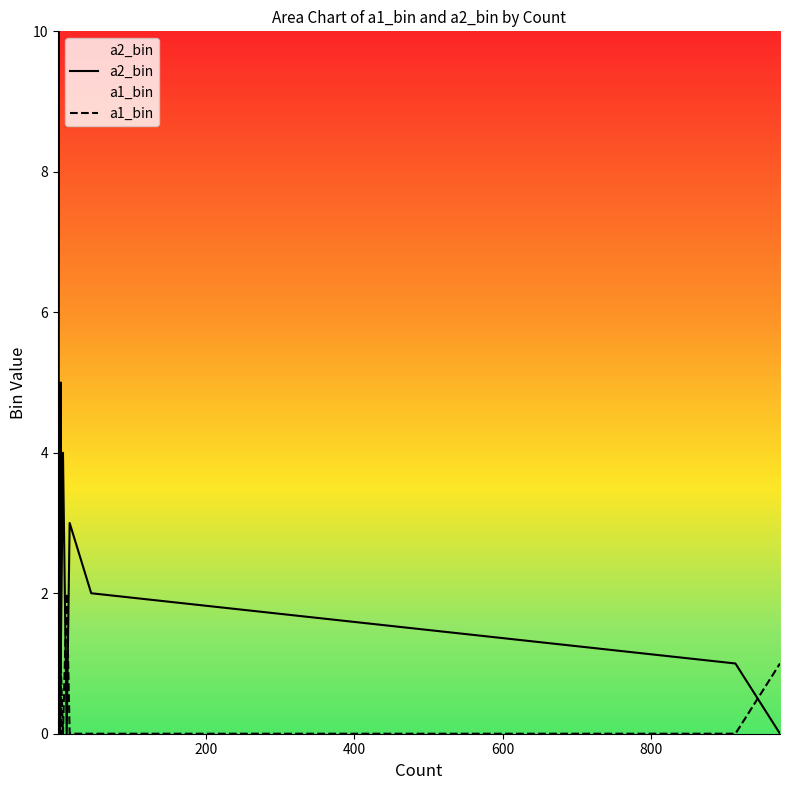

Which series has the largest total across all categories?

a2_bin